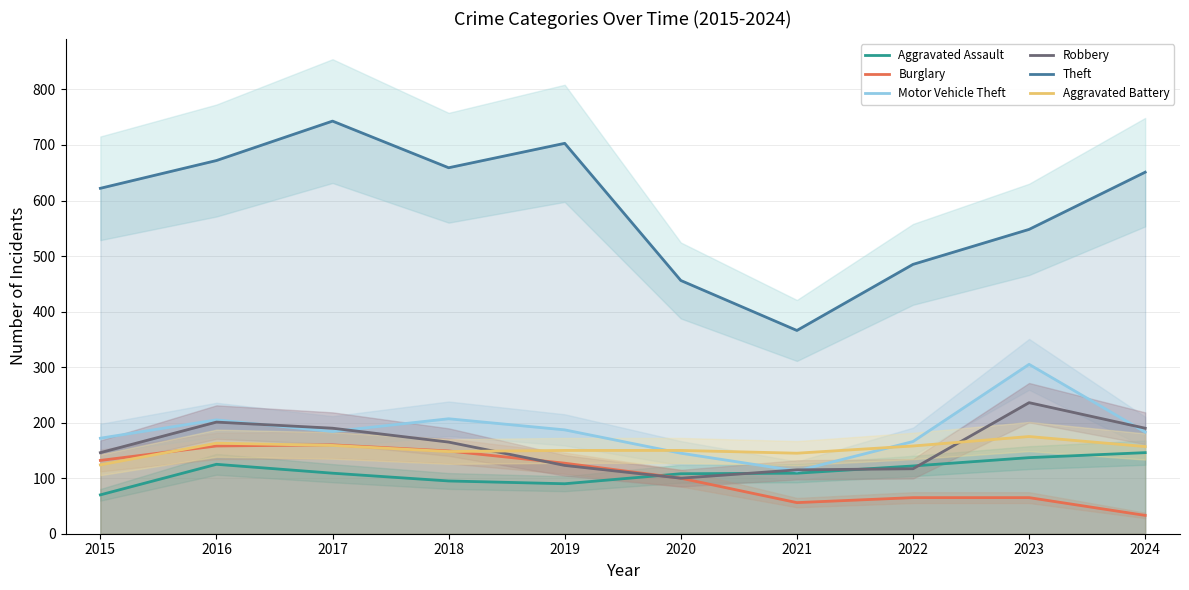

True or false: Robbery has a value of 190 at 2017.

True